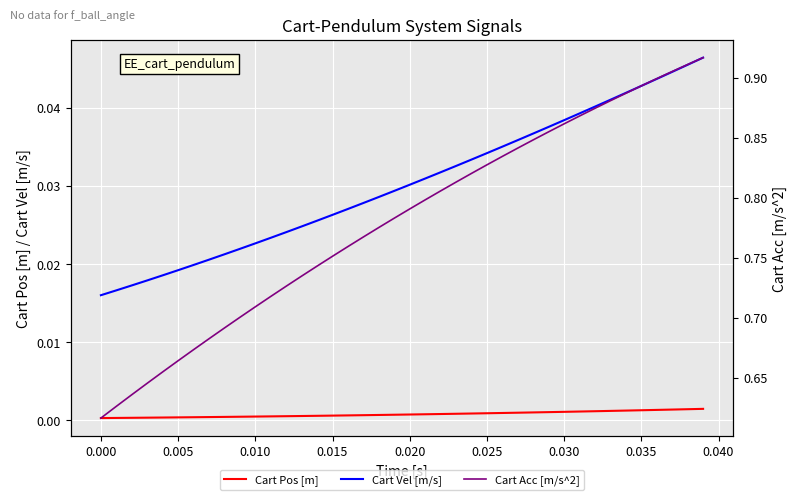

True or false: Cart Acc [m/s^2] and Cart Vel [m/s] intersect in this chart.

False